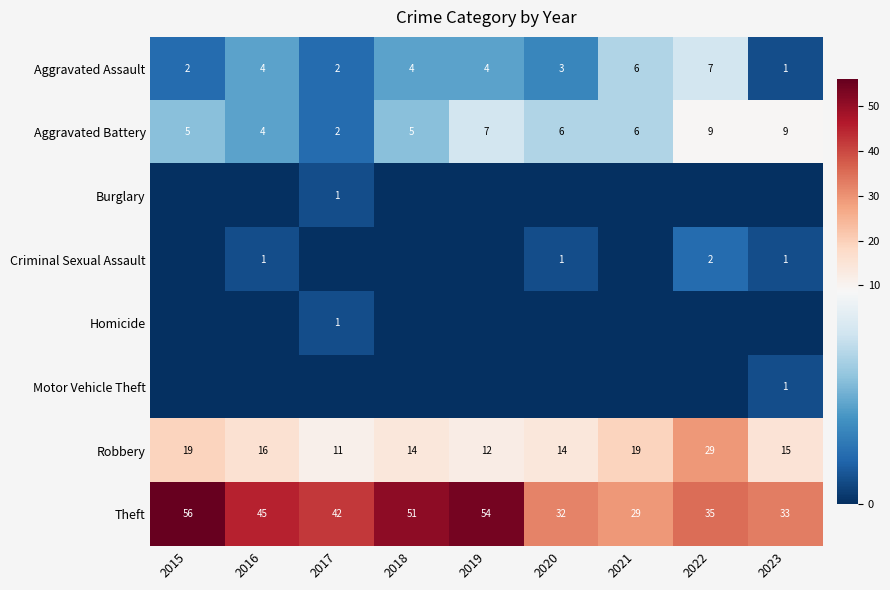

What is the average value of the Robbery series?

17